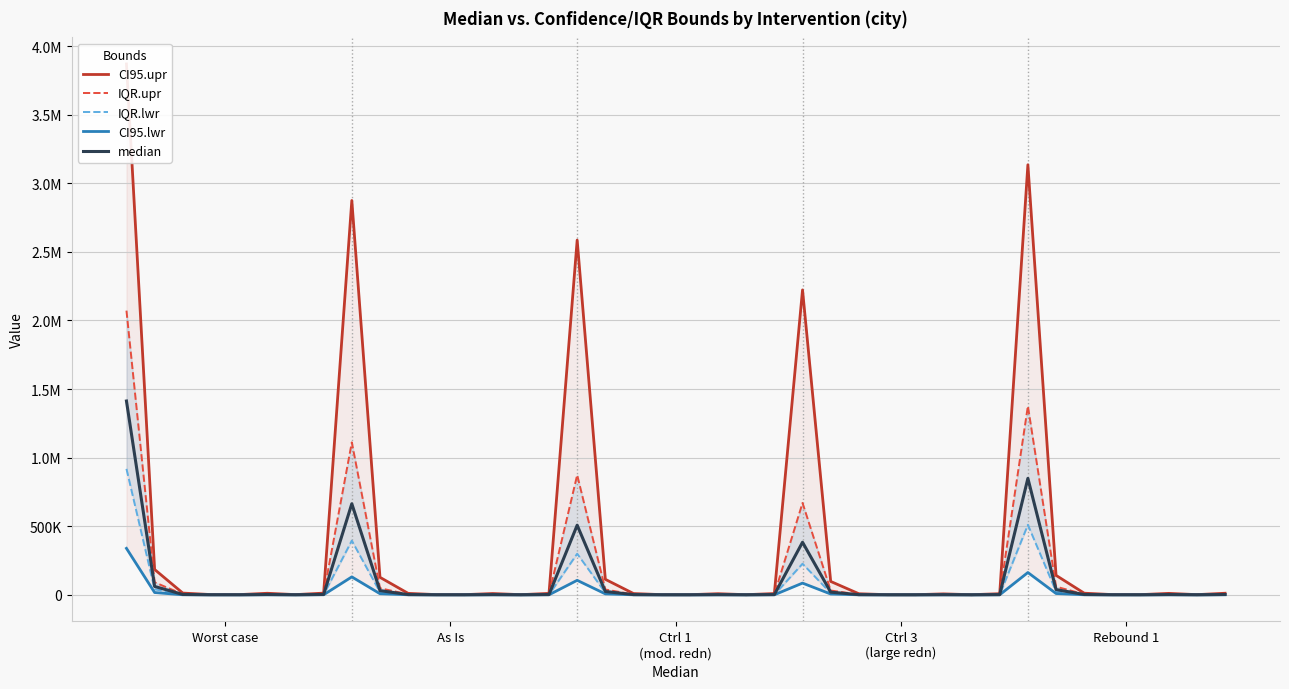

What is the approximate value of CI95.lwr at 26?

292